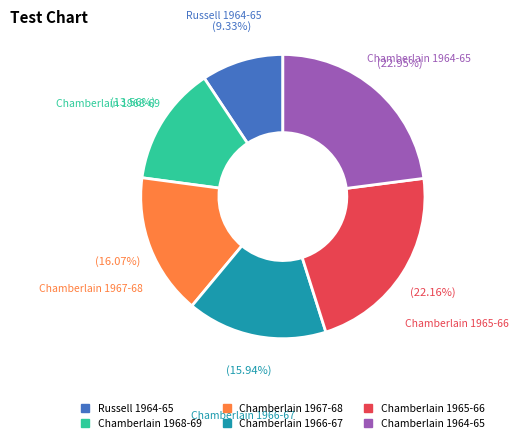

Is there a majority slice in this chart?

No